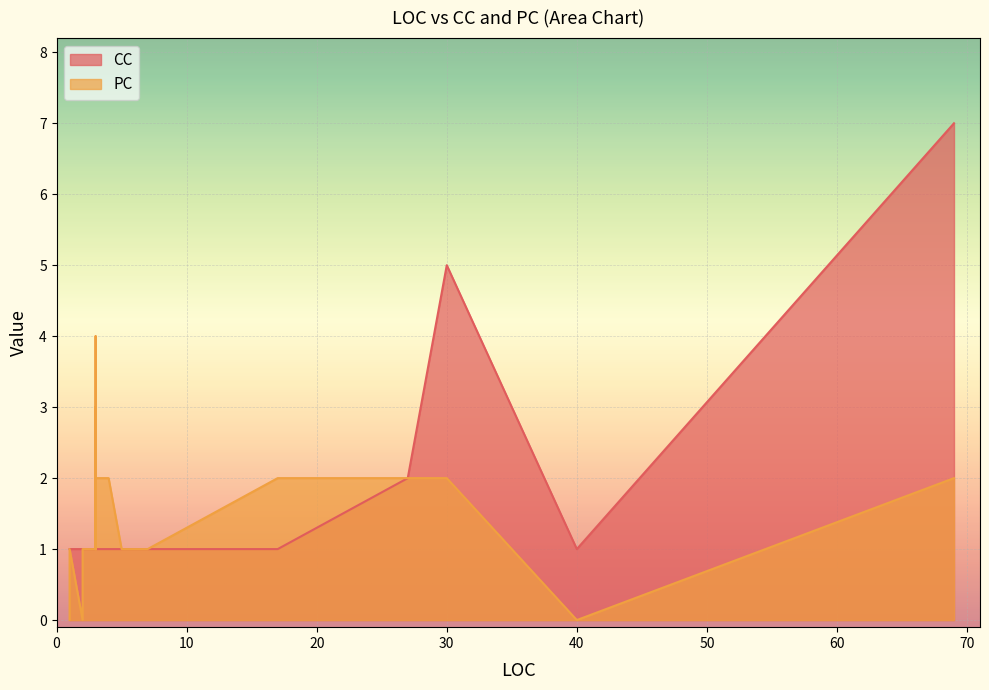

True or false: CC has a value of 1 at 15.

True